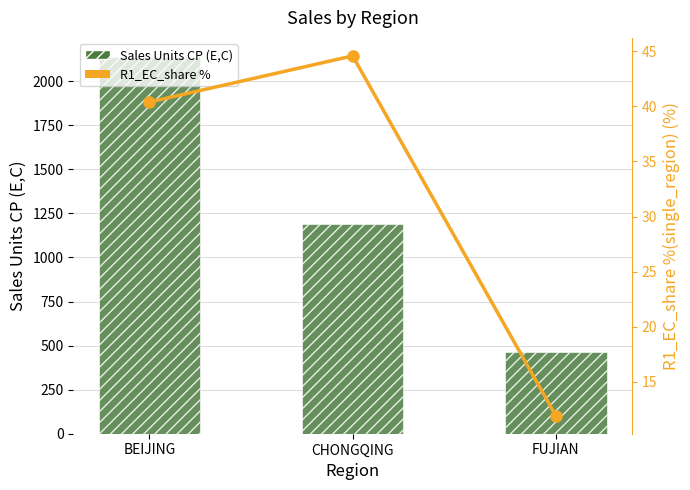

How many groups of bars are there?

3